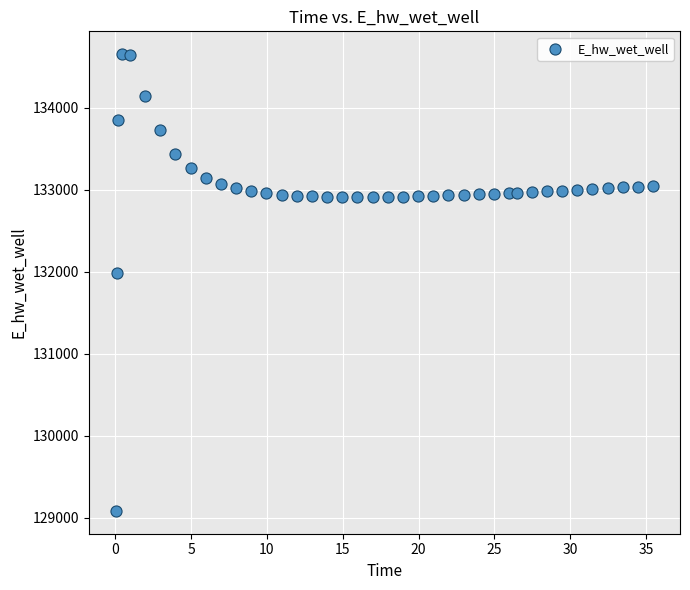

What Y value in the scatter plot is closest to 131869?

131990.4